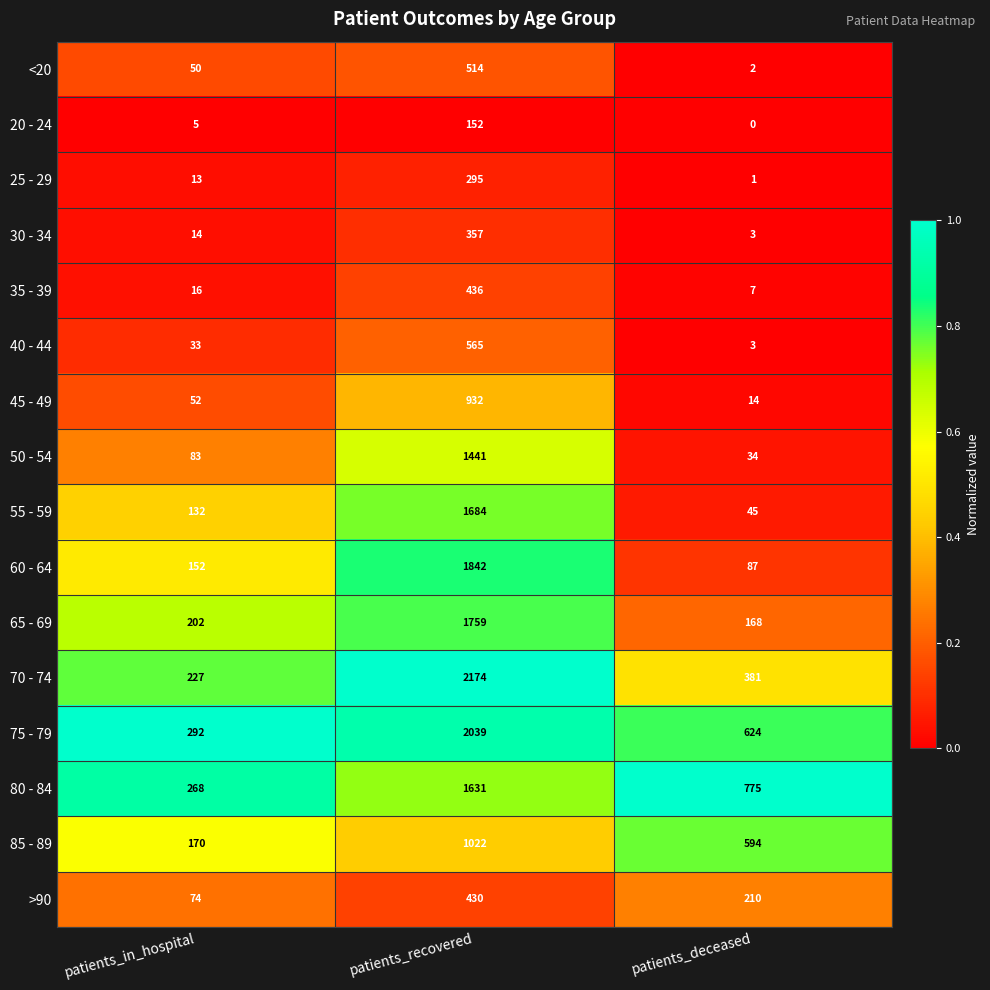

What is the difference between the highest and lowest values at patients_in_hospital?

287